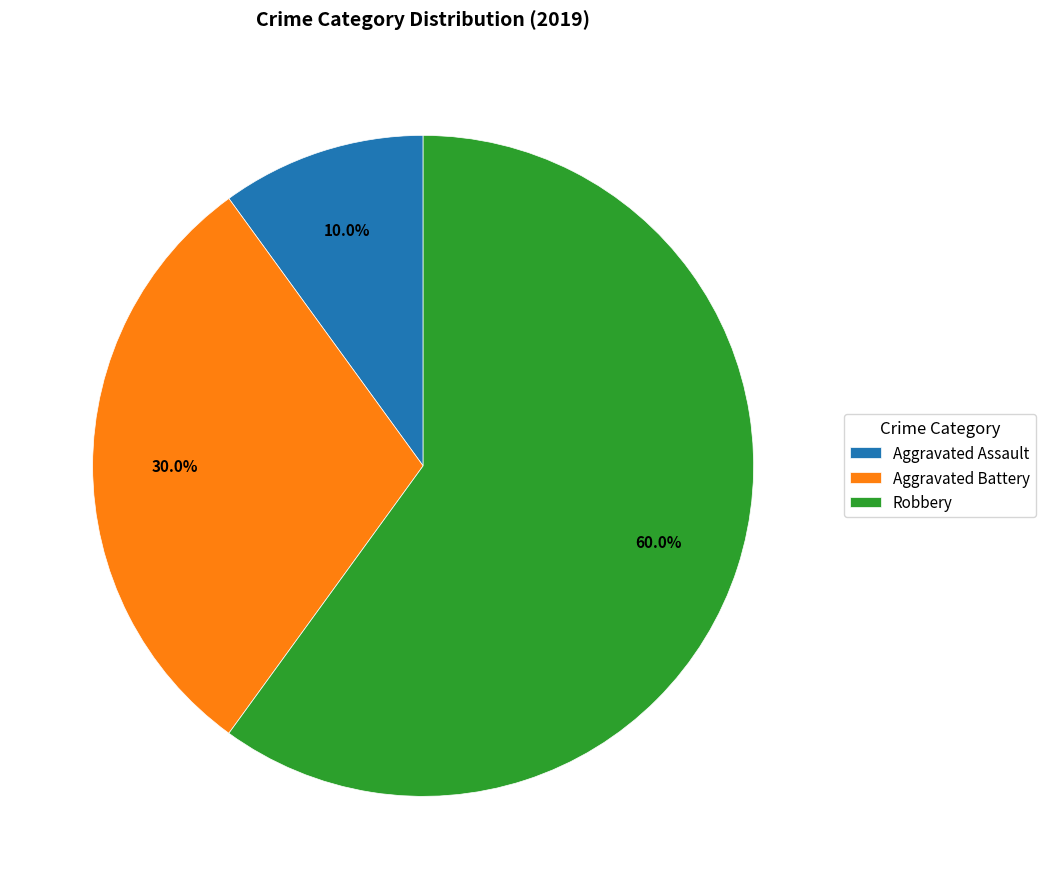

What percentage is the Robbery slice, to the nearest percent?

60%